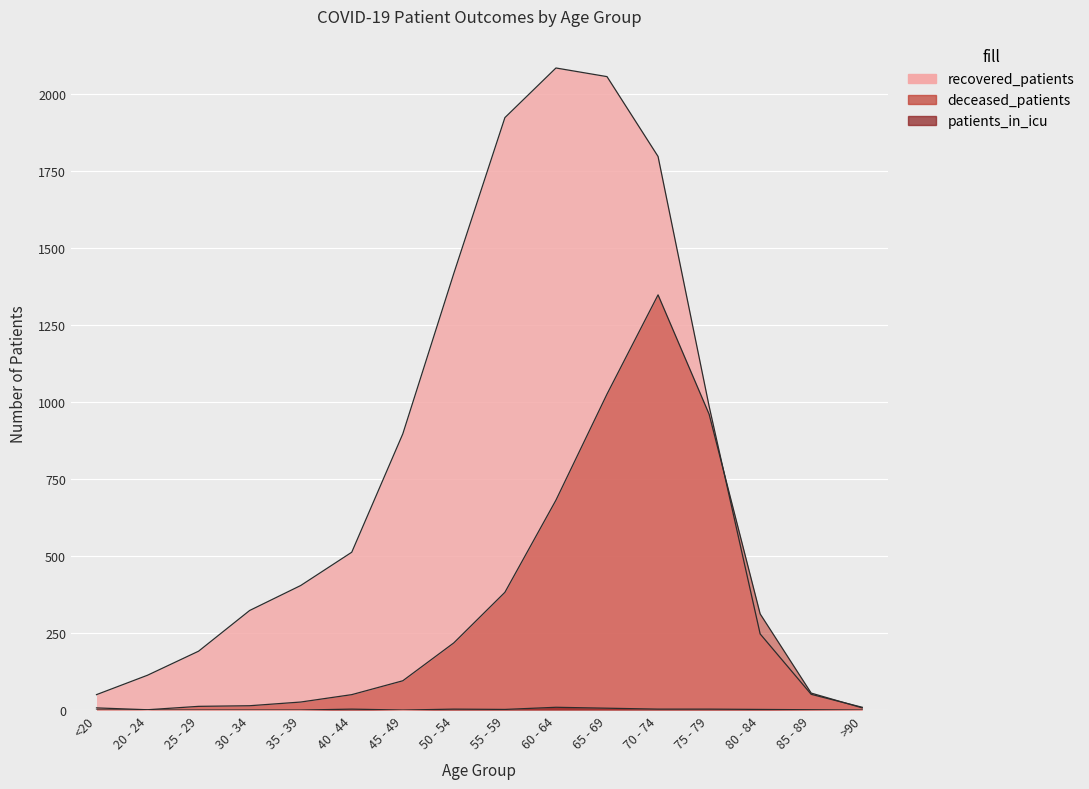

How many lines are shown in the chart?

3